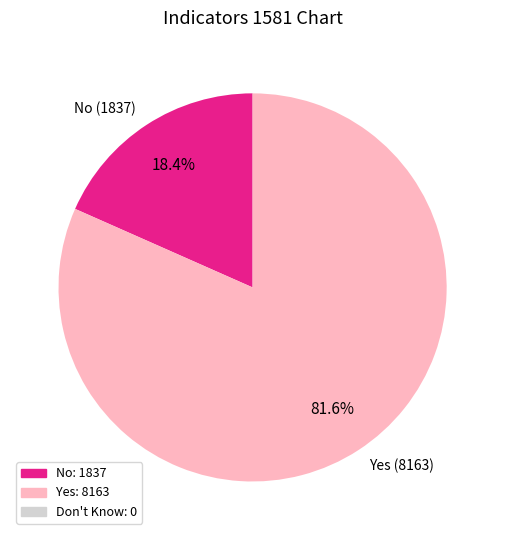

Is No (1837) the majority of the pie?

No